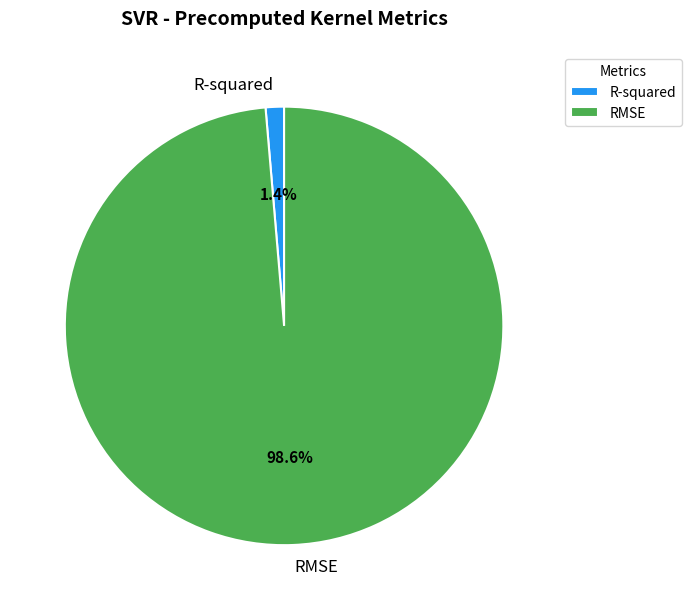

Which has a higher value, RMSE or R-squared?

RMSE